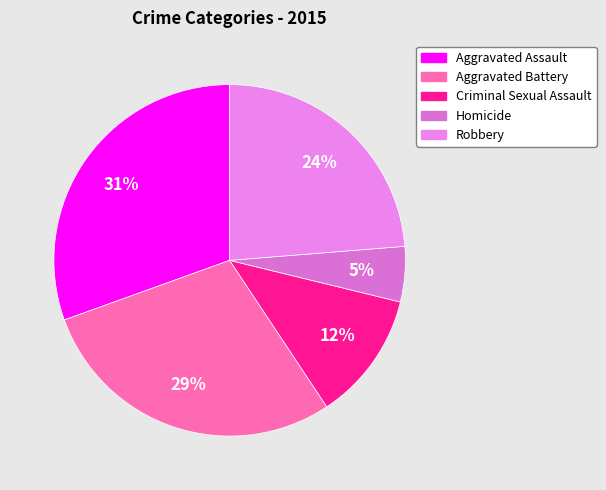

Combined, do Homicide and Criminal Sexual Assault account for over 50%?

No